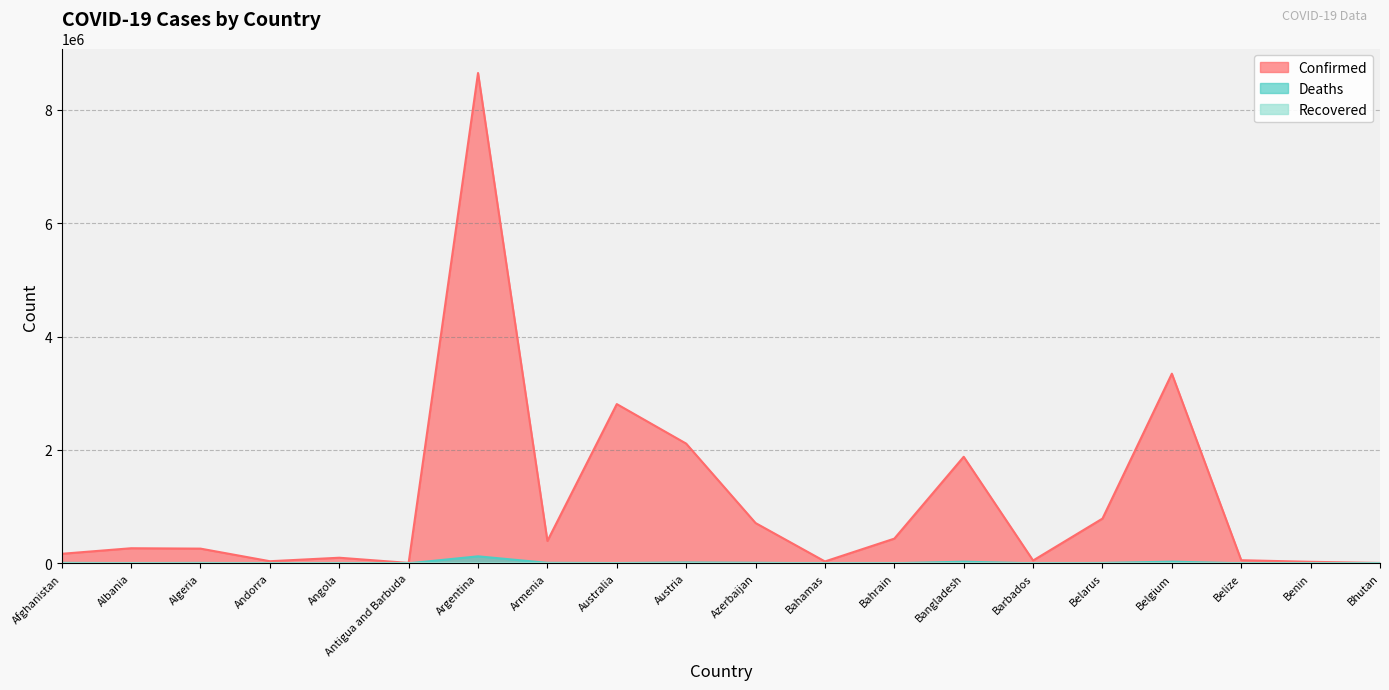

True or false: Deaths and Confirmed cross at least once.

False